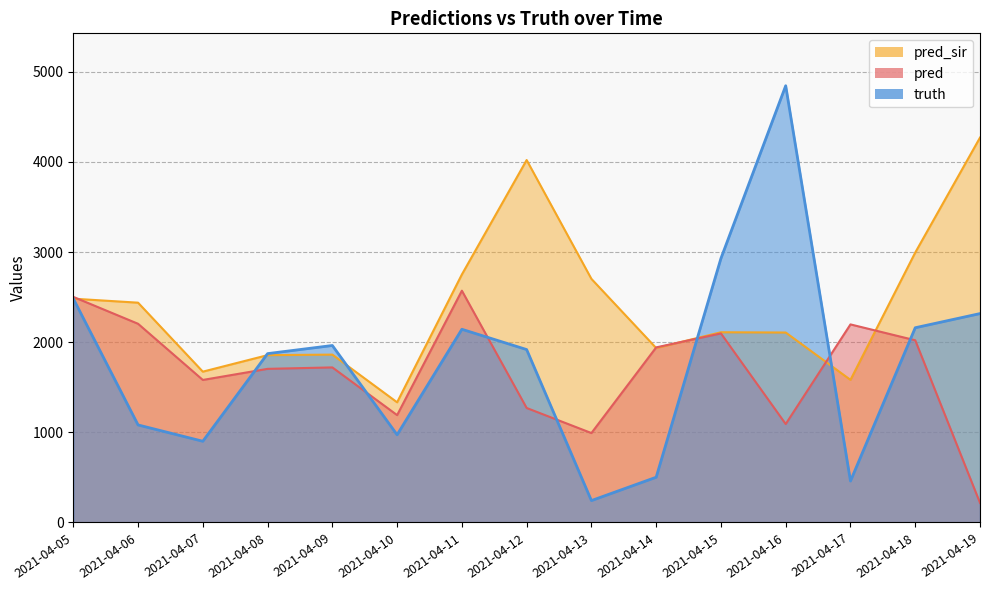

Is it true that pred equals 2502.4 at 2021-04-05?

True